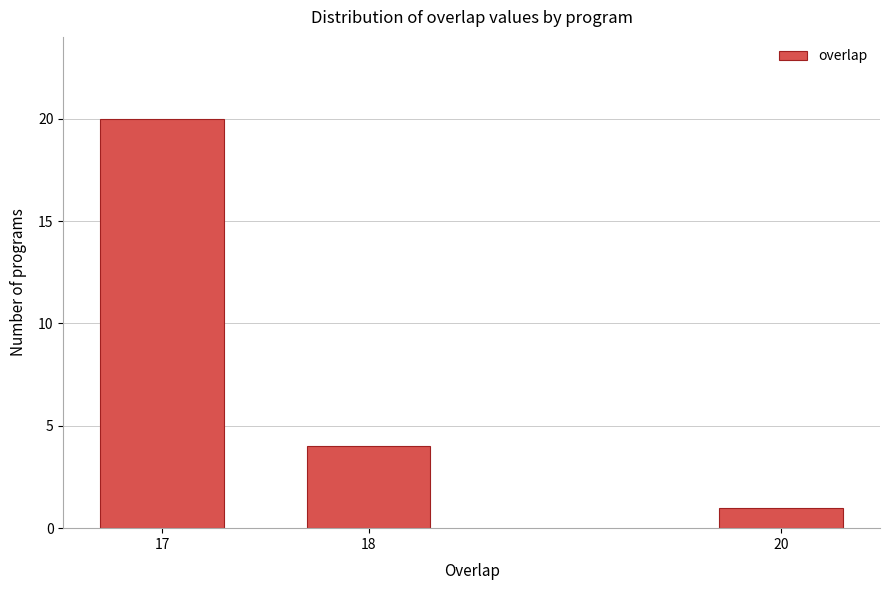

Reading left to right, transcribe all the data shown in this chart.

20	4	1